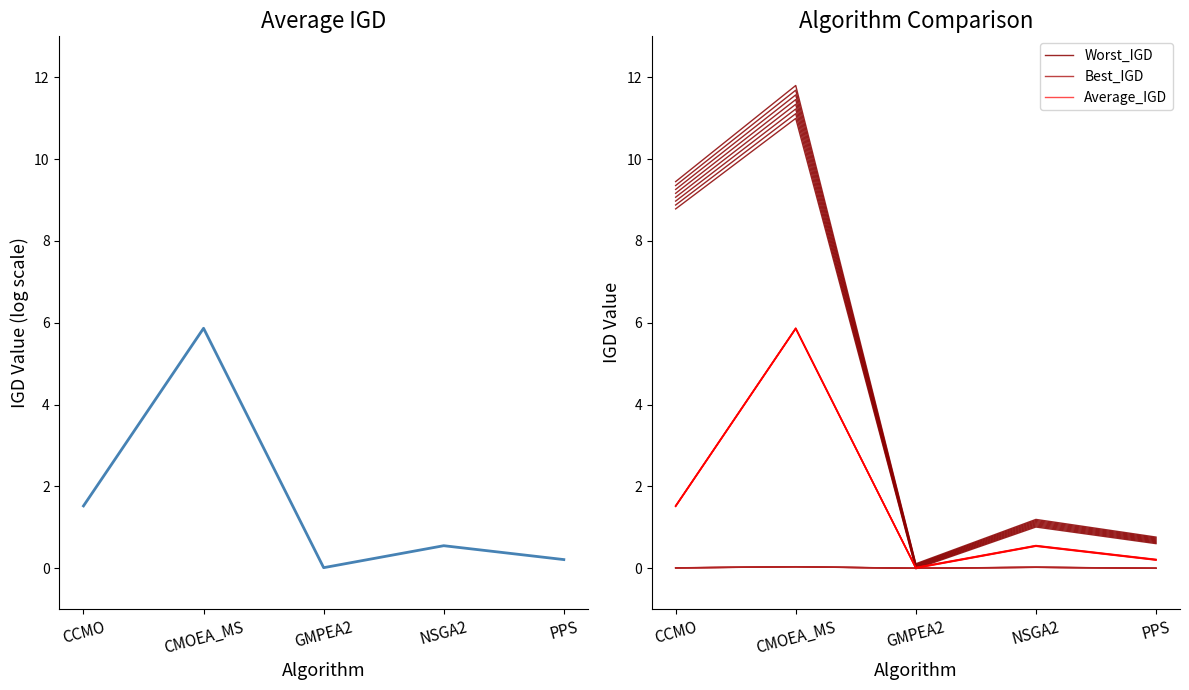

What are all the series names shown in the legend?

Average_IGD, Worst_IGD, Best_IGD